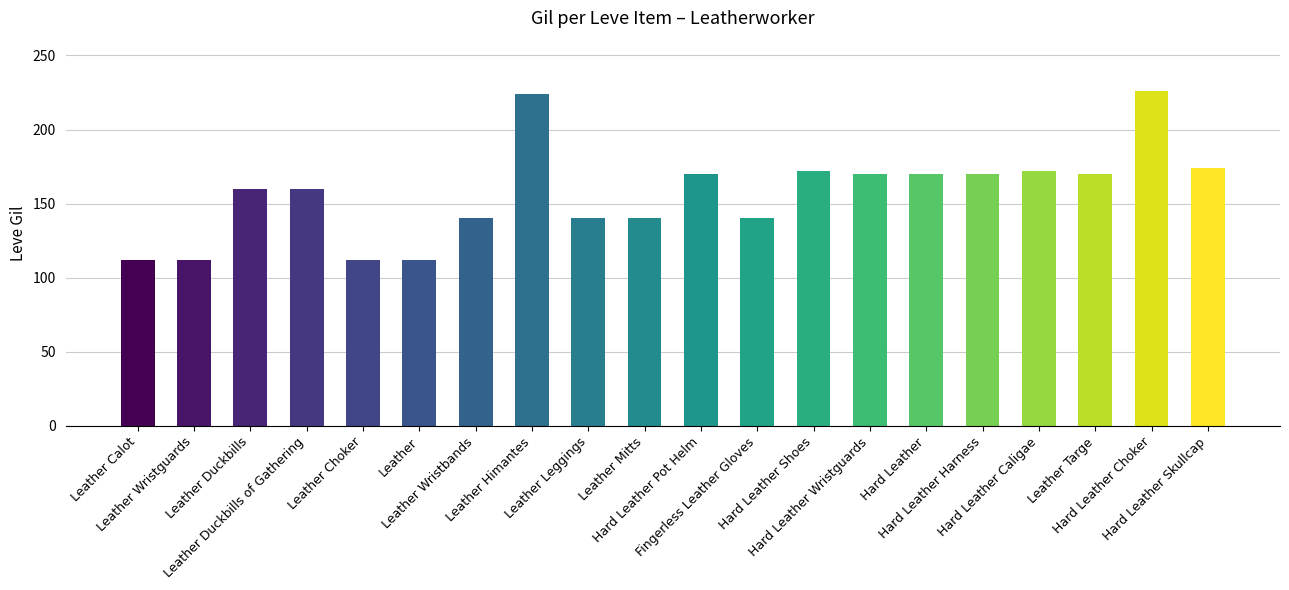

Reading right to left, what are all the values shown in this chart?

174	226	170	172	170	170	170	172	140	170	140	140	224	140	112	112	160	160	112	112